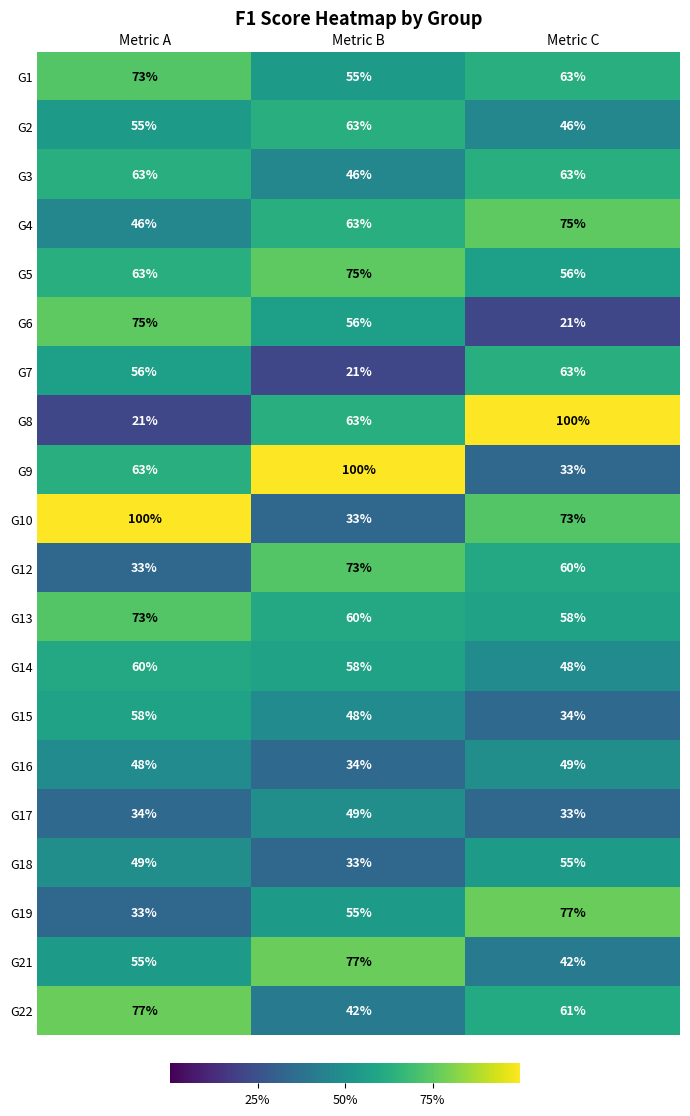

Is it true that G22 equals 77 at Metric A?

True